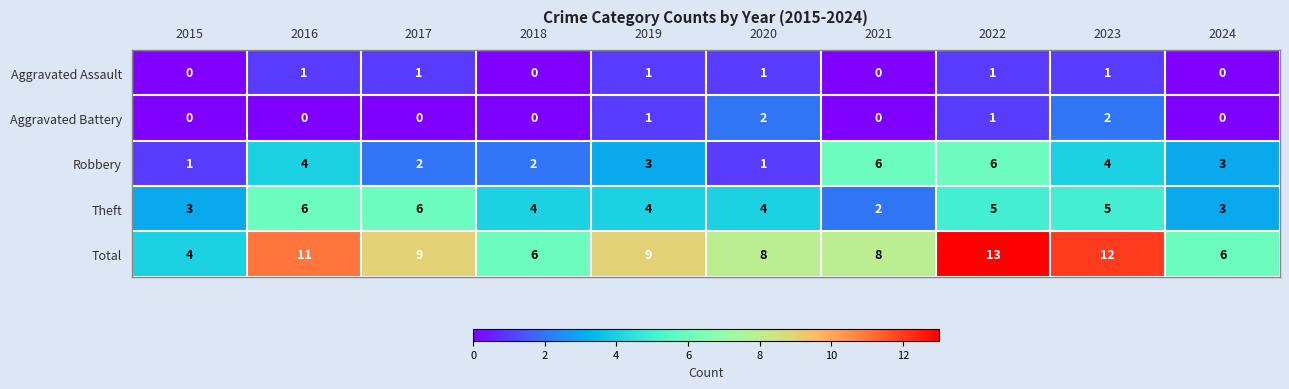

What is the difference between the highest and lowest values at 2018?

6